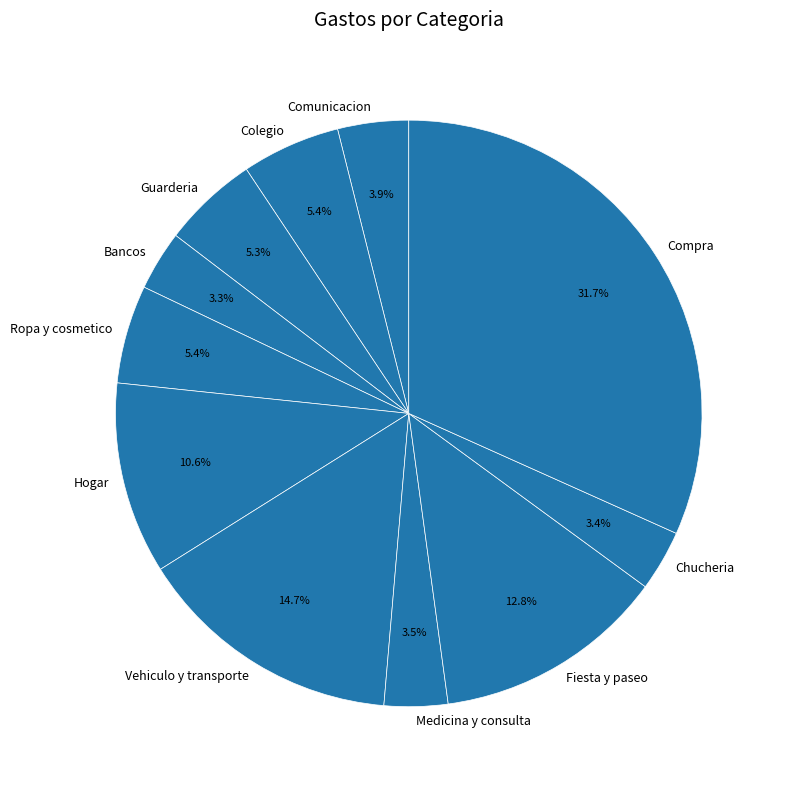

Between Fiesta y paseo and Comunicacion, which is larger?

Fiesta y paseo